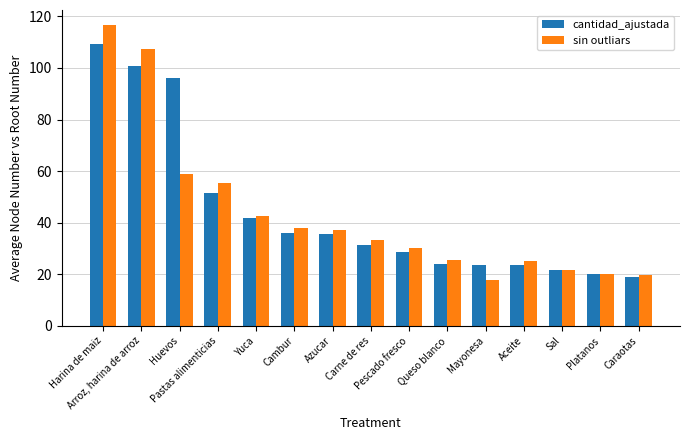

Which series has the widest spread of values?

sin outliars